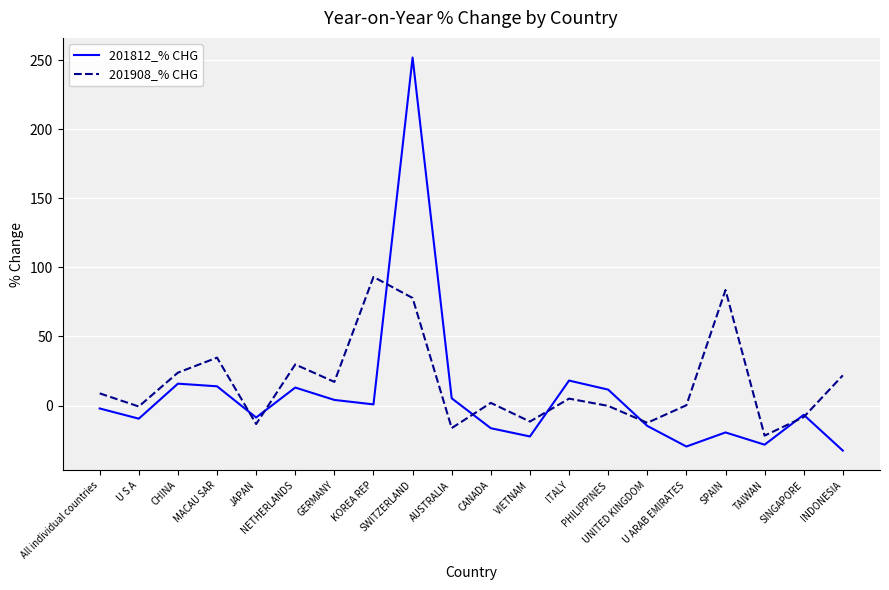

Is this an area chart (filled region under the line)?

No